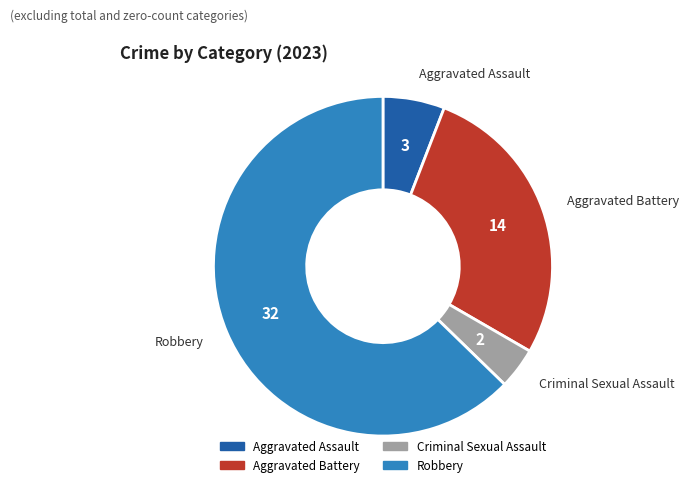

Which slice represents more than half of the pie?

Robbery